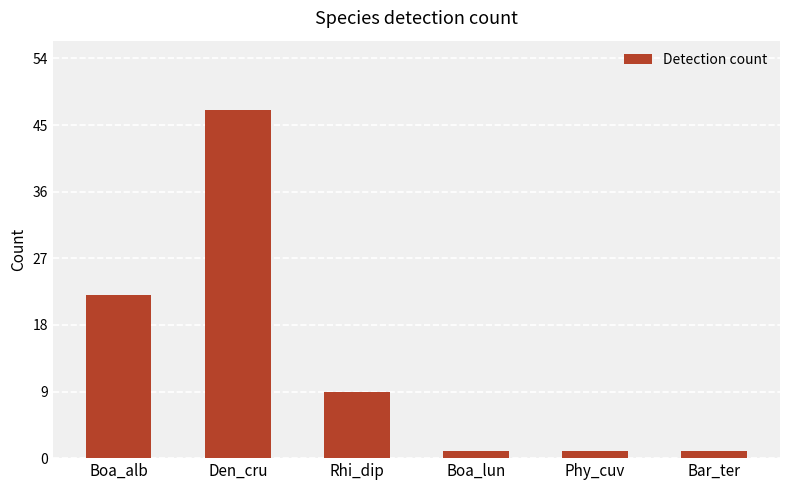

What is the sum of the values at Den_cru and Boa_lun?

48